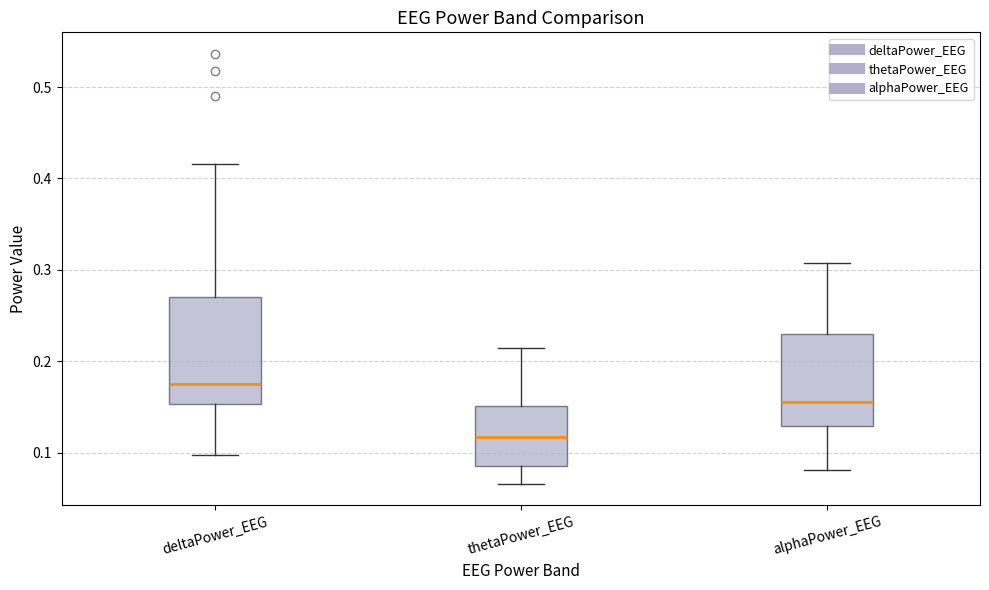

Where is the upper edge of the box for thetaPower_EEG on the y-axis? The values are not printed on the chart, so give them approximately, as read against the axis.

0.15